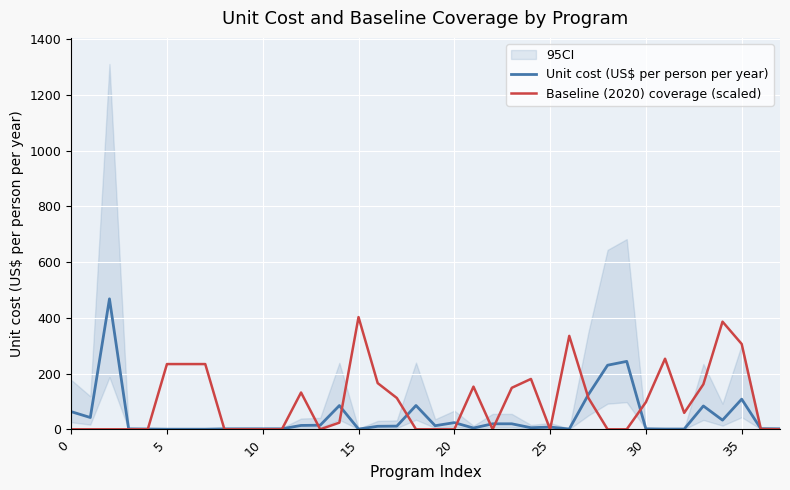

What is the label of the 15th point from the right?

23